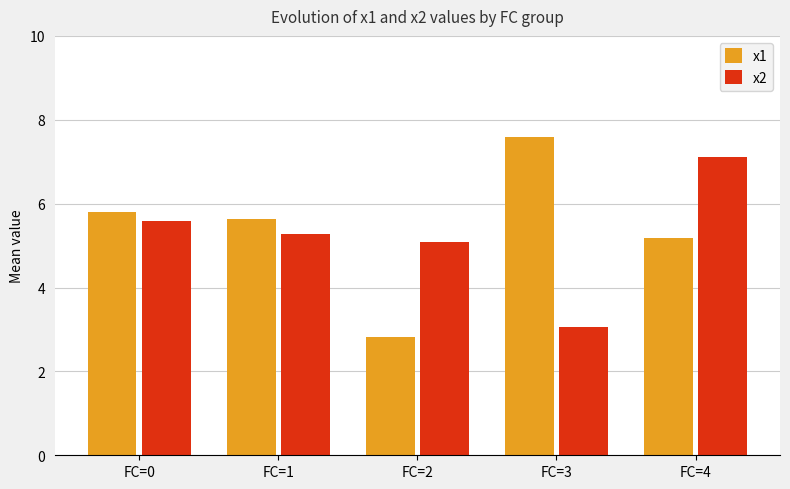

What is the spread (max minus min) of values at FC=0?

0.2